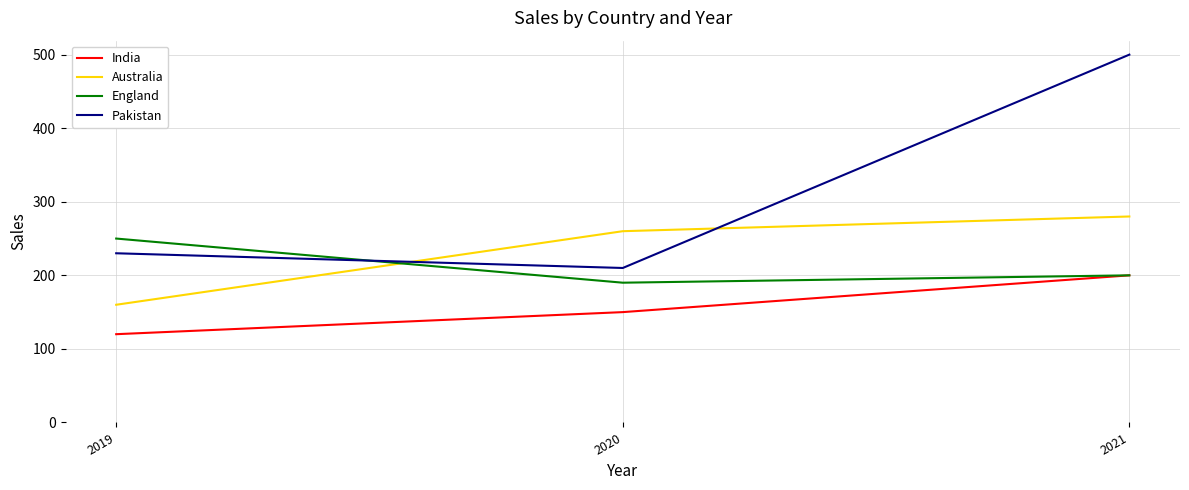

Reading right to left, transcribe all the data shown in this chart.

India: 2021=200	2020=150	2019=120
Australia: 2021=280	2020=260	2019=160
England: 2021=200	2020=190	2019=250
Pakistan: 2021=500	2020=210	2019=230